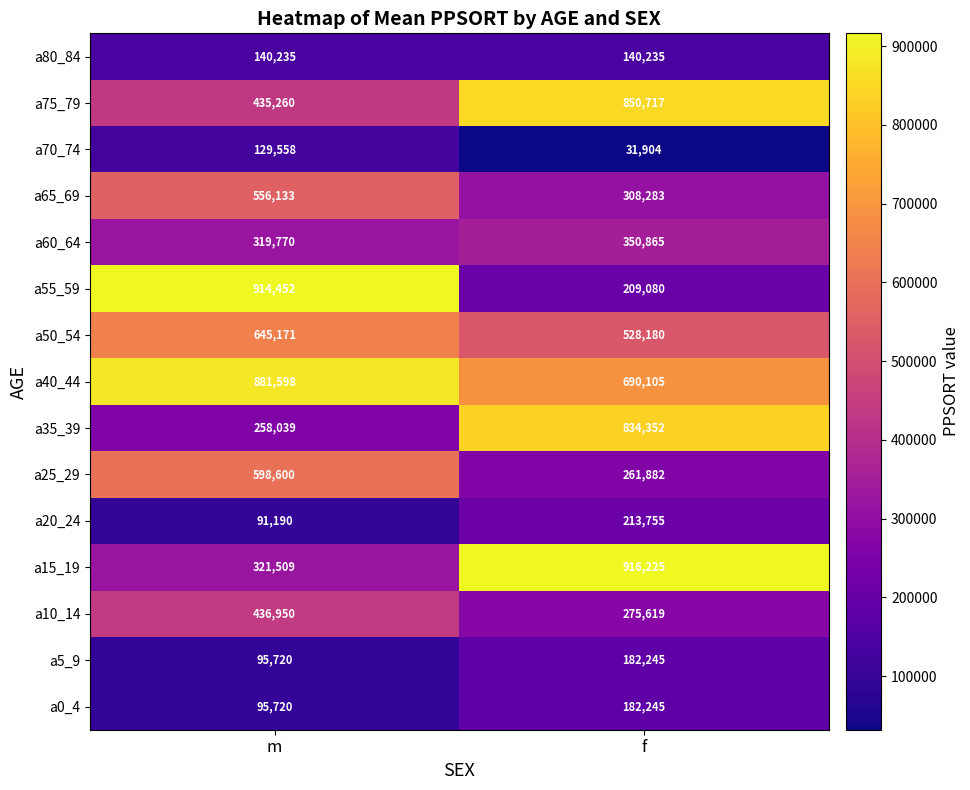

Is it true that a80_84 equals 140235 at f?

True